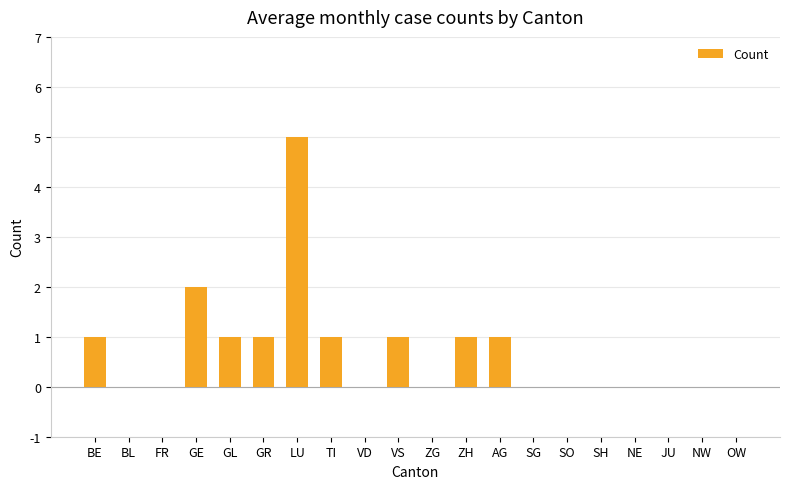

Count the number of categories in the chart.

20